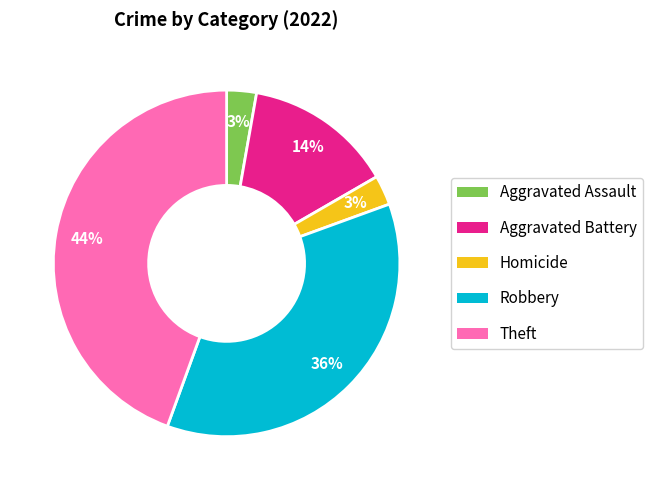

To the nearest percent, what is the average slice percentage?

20%